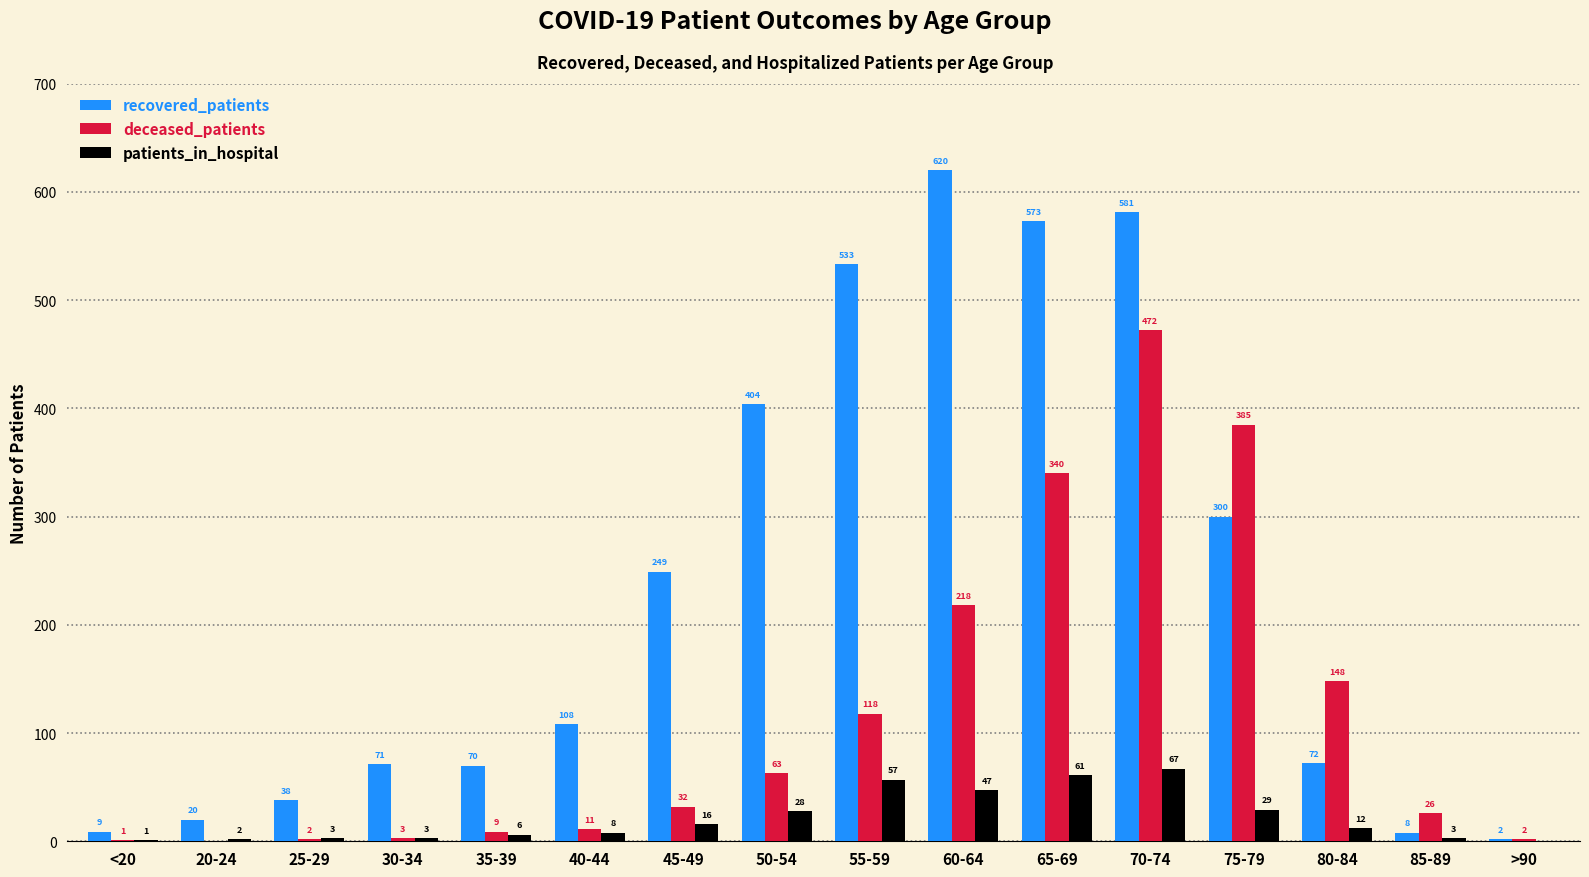

What is the total value across all series at 80-84?

232